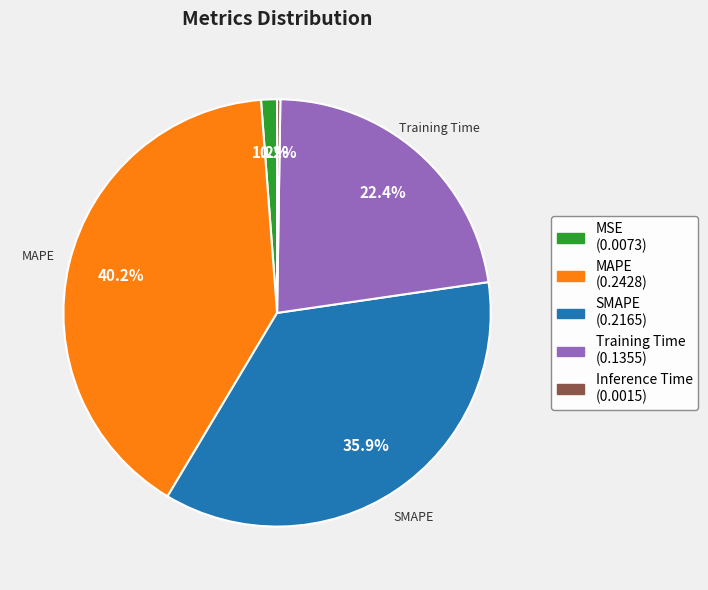

Which category has the biggest portion of the pie?

MAPE